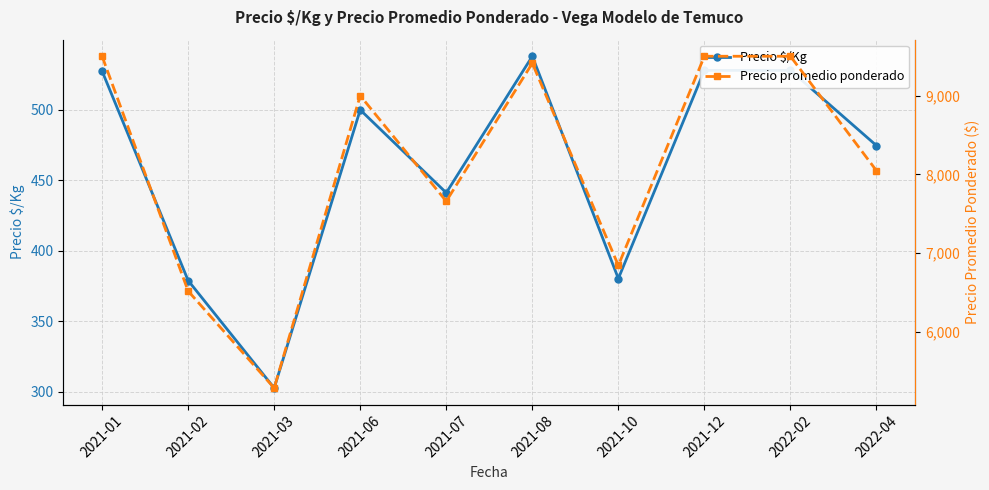

Reading right to left, extract all data points from this chart.

Precio $/Kg: 474.7	528.0	528.0	380.4	538.0	441.2	500.0	302.8	379.0	527.5
Precio promedio ponderado: 8047.7	9500.0	9500.0	6845.4	9411.4	7660.0	9000.0	5290.0	6520.4	9500.0